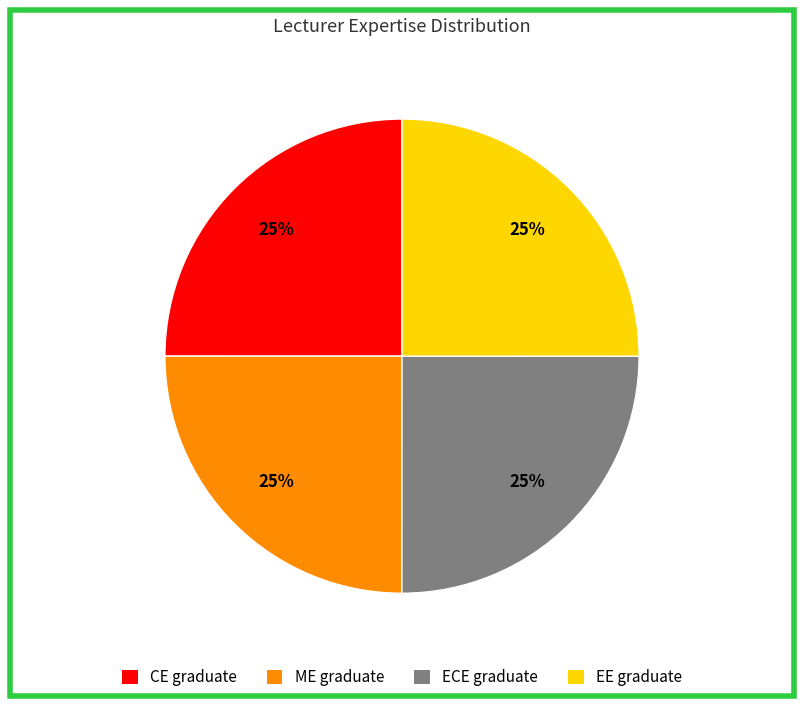

Count the number of slices in the pie.

4